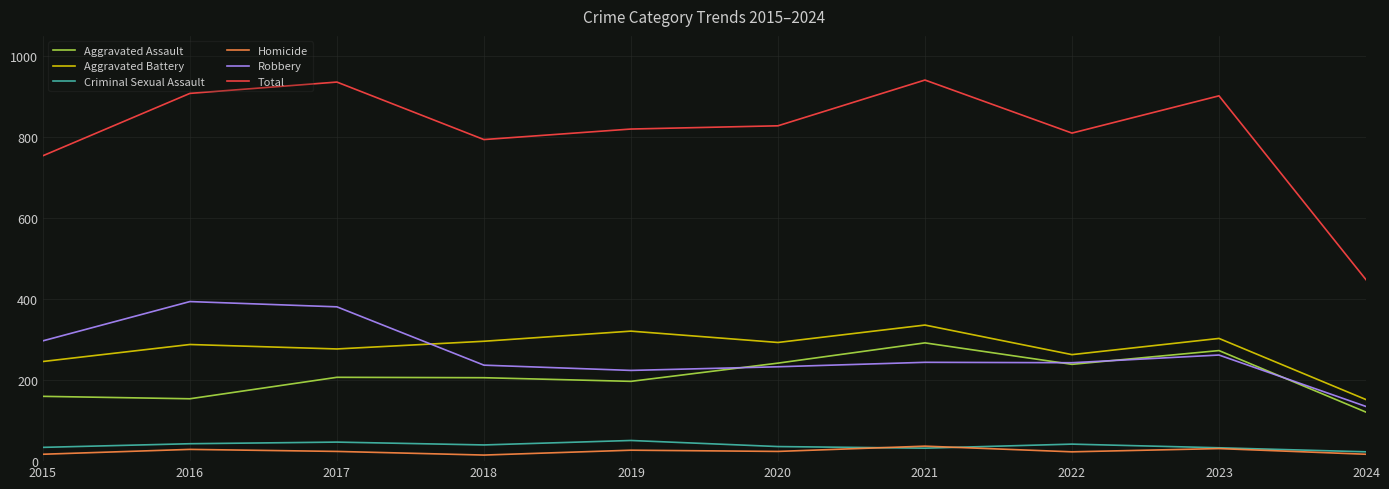

Which series changed the most between 2016 and 2018?

Robbery